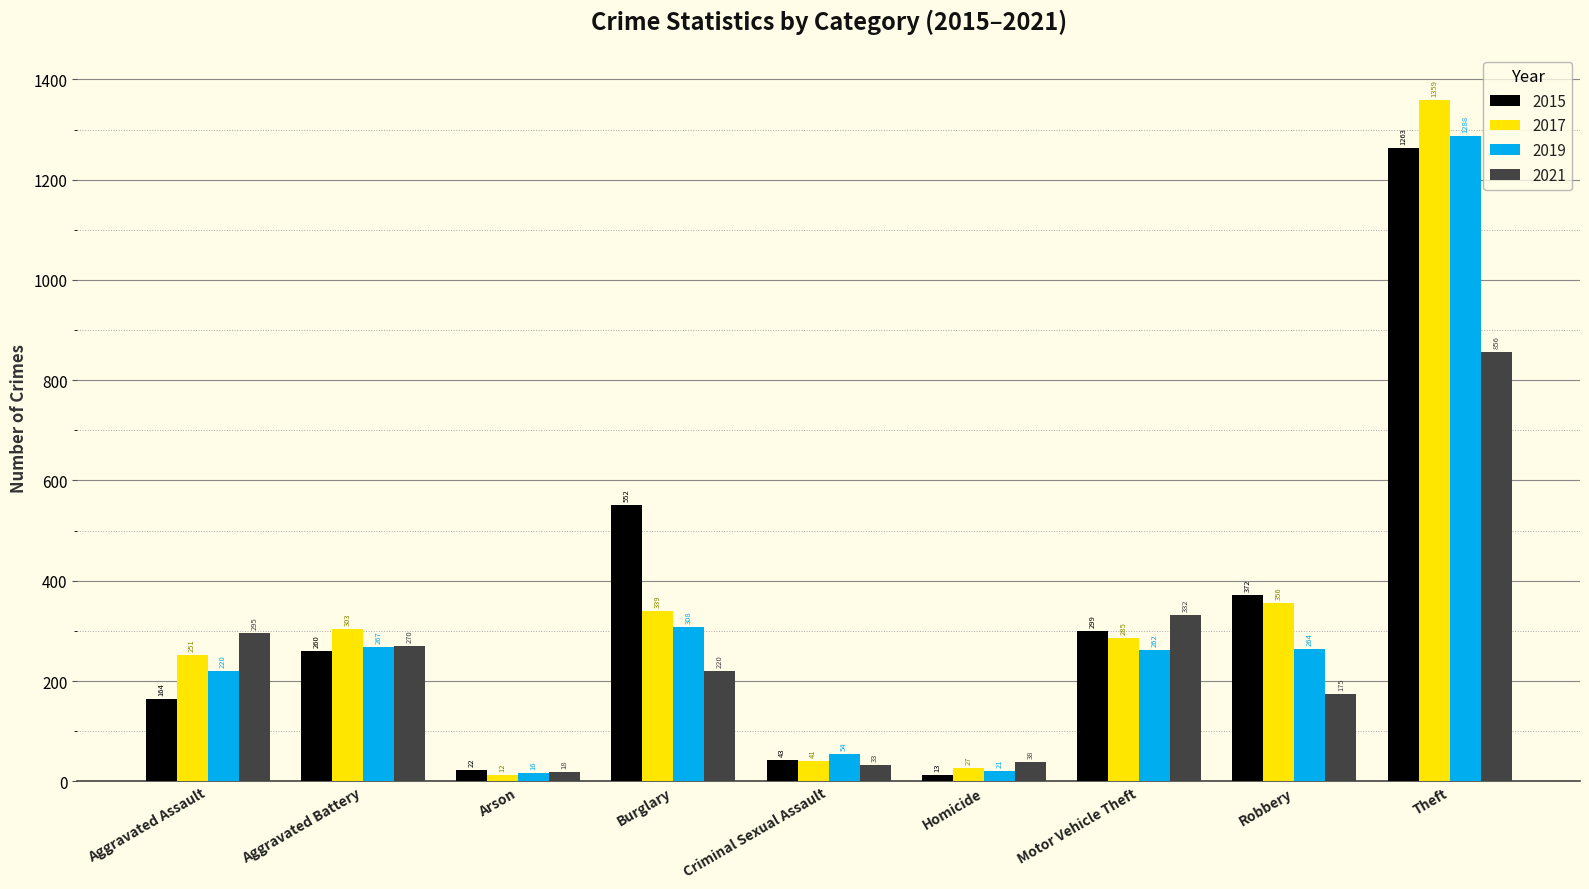

What is the label of the 9th bar from the left?

Theft